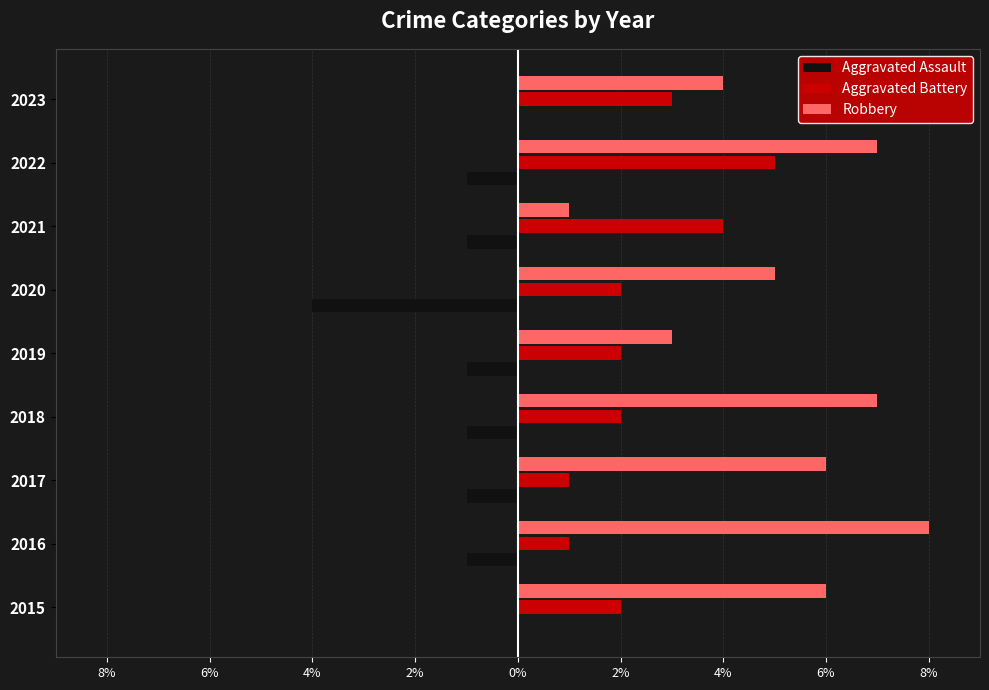

What is the maximum value shown in the chart?

8